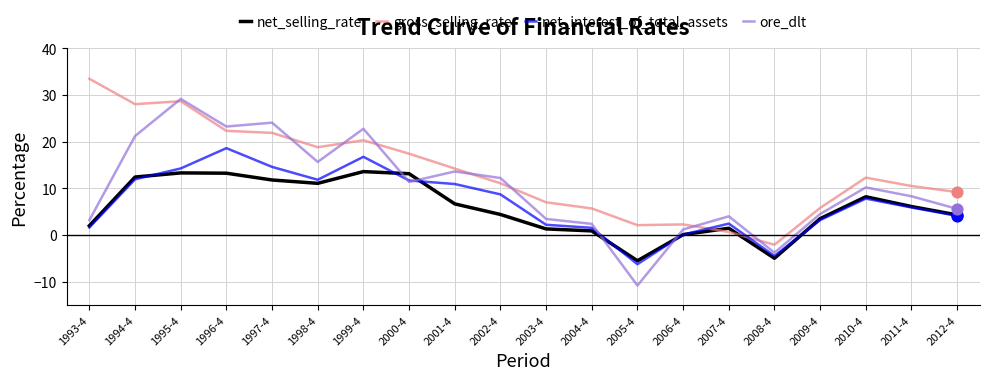

At which category is the sum across all series the highest?

1995-4